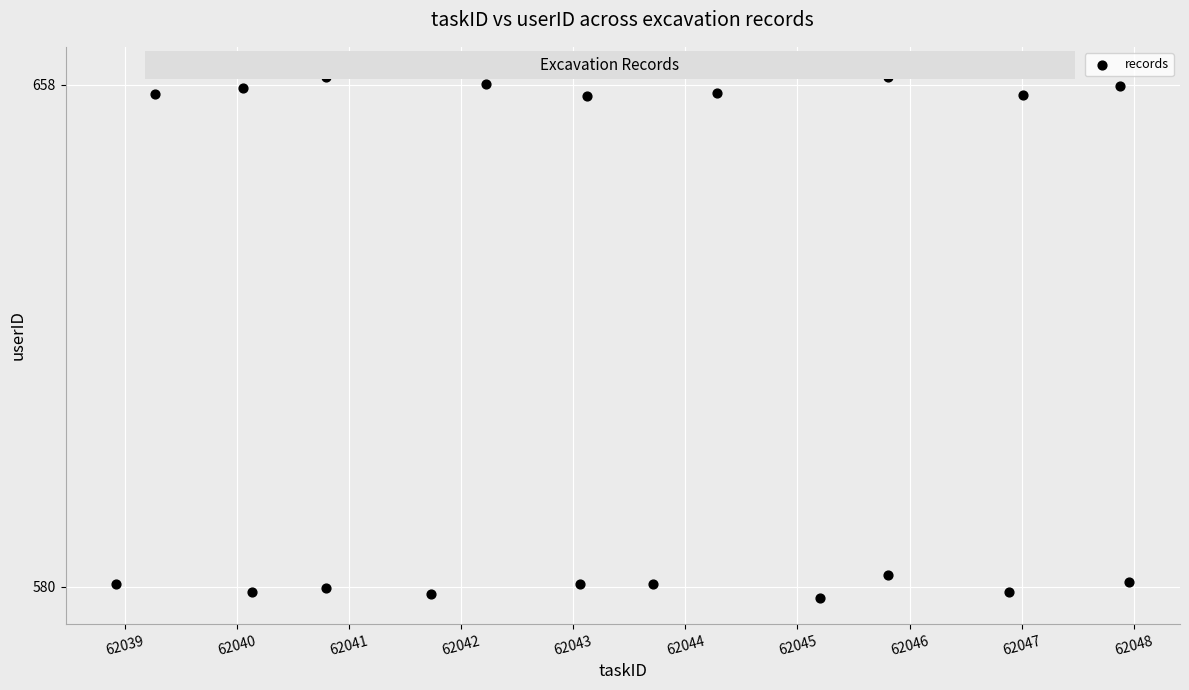

What is the range of Y values (max minus min)?

81.5